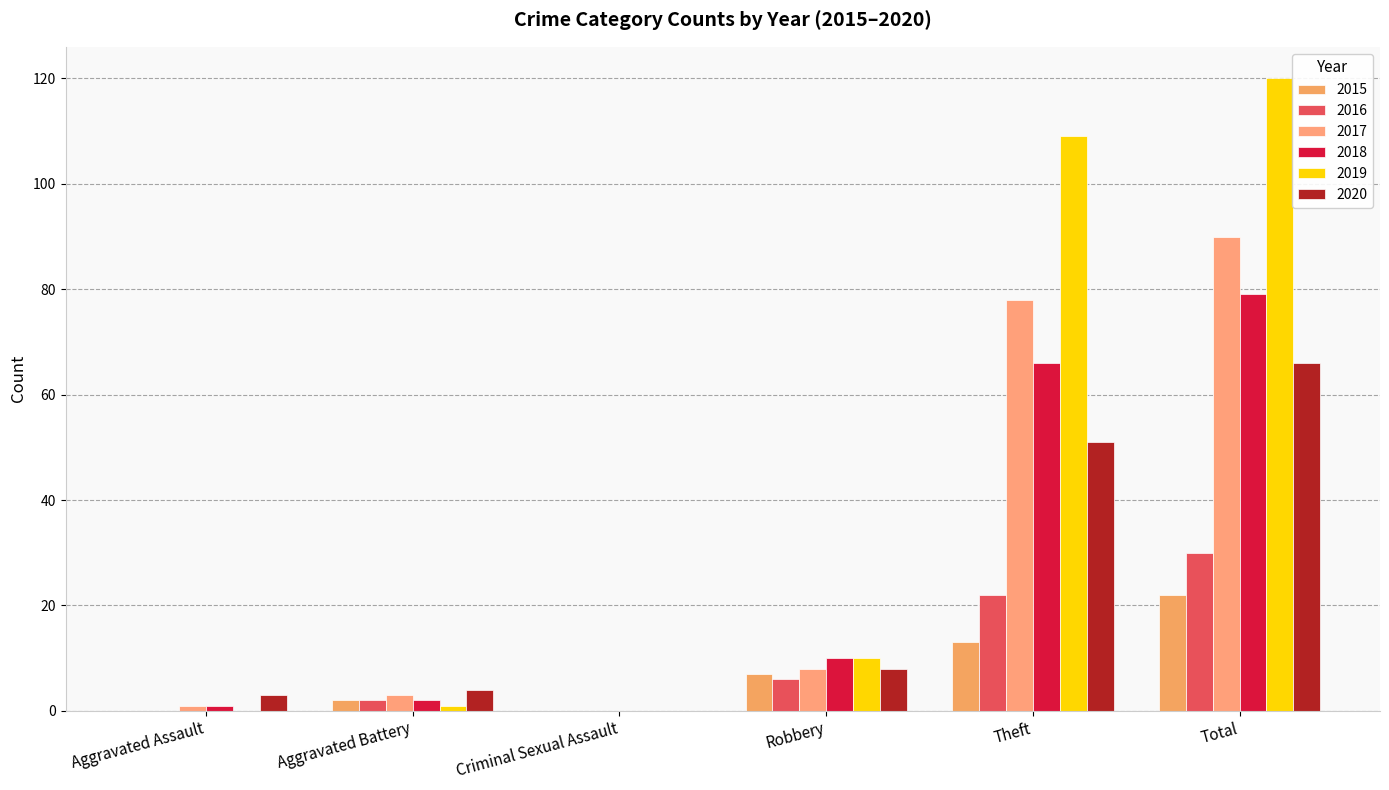

What are all the series names shown in the legend?

2015, 2016, 2017, 2018, 2019, 2020